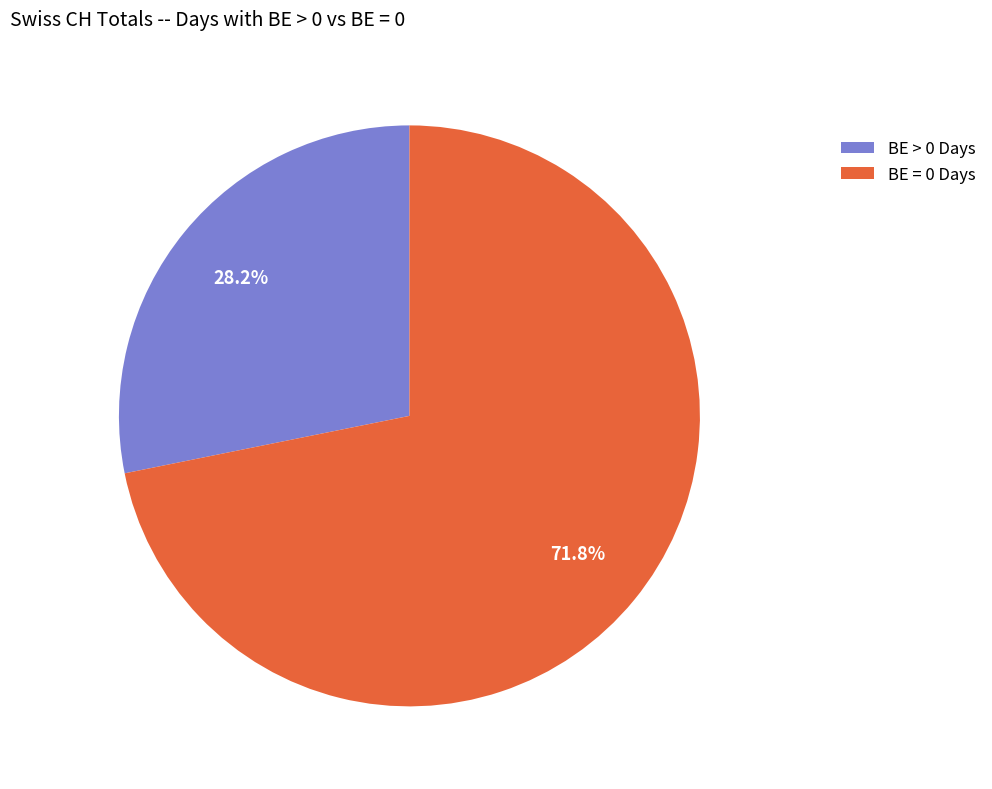

Rank the categories by value from highest to lowest.

BE = 0 Days, BE > 0 Days